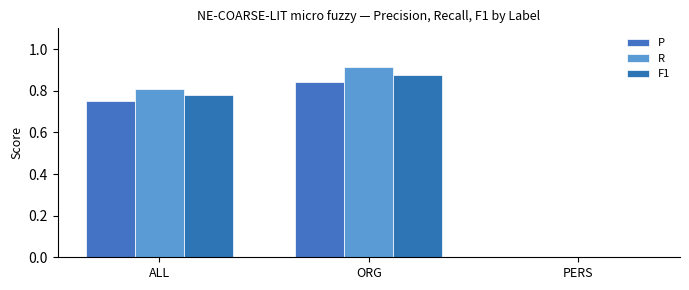

List the series in order of their peak value, highest first.

R, F1, P